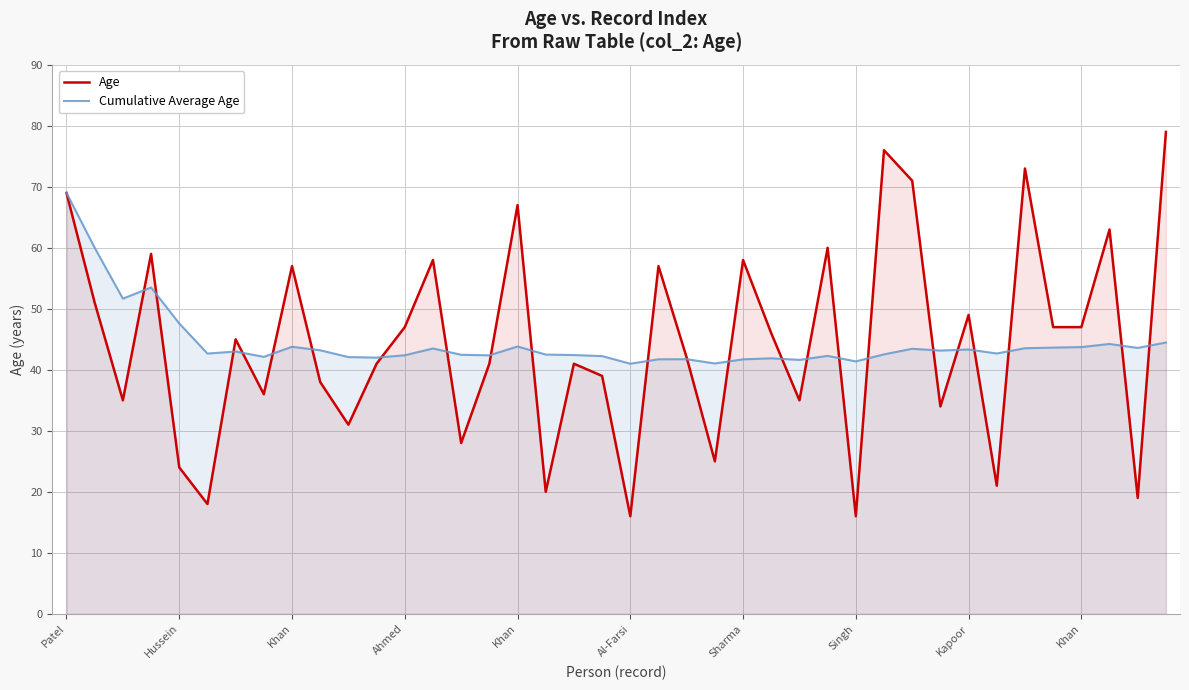

Where does the Age series first go above 45?

Patel